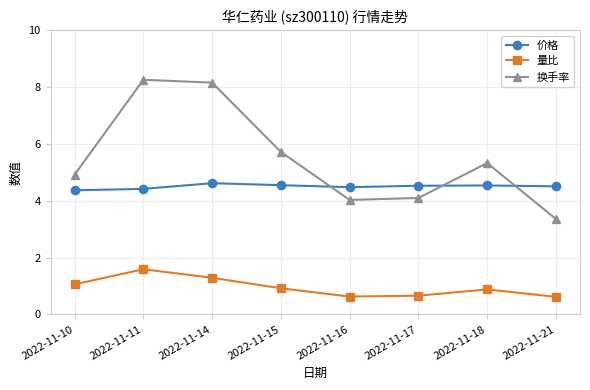

What is the value of the 换手率 point at the 7th from the left?

5.3